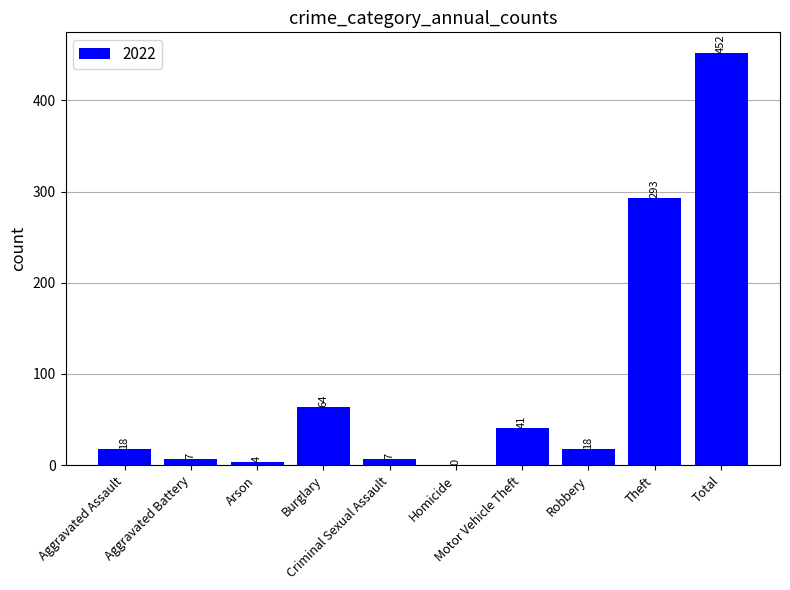

What is the greatest value displayed?

452